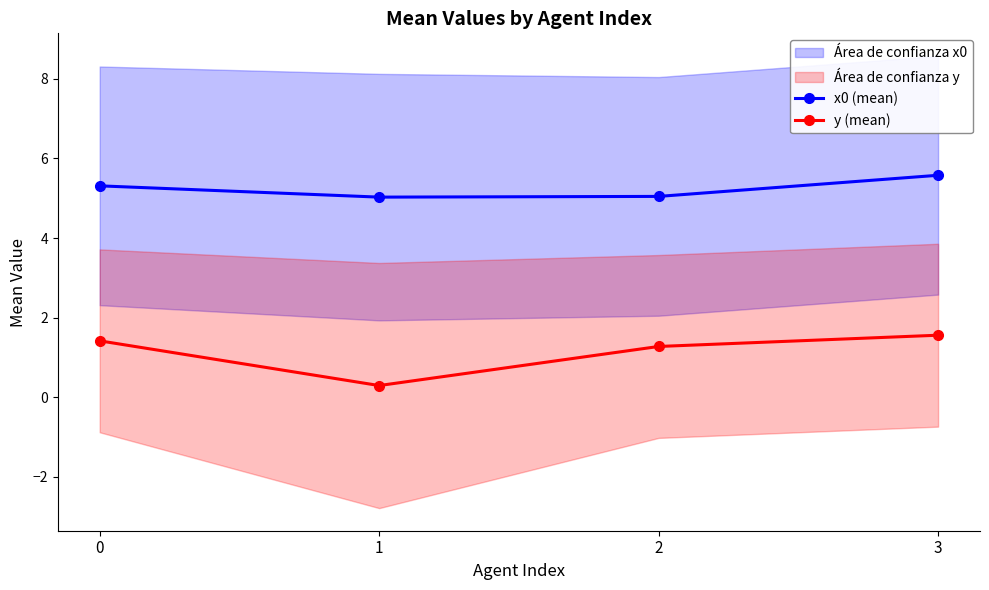

True or false: y (mean) and x0 (mean) cross at least once.

False